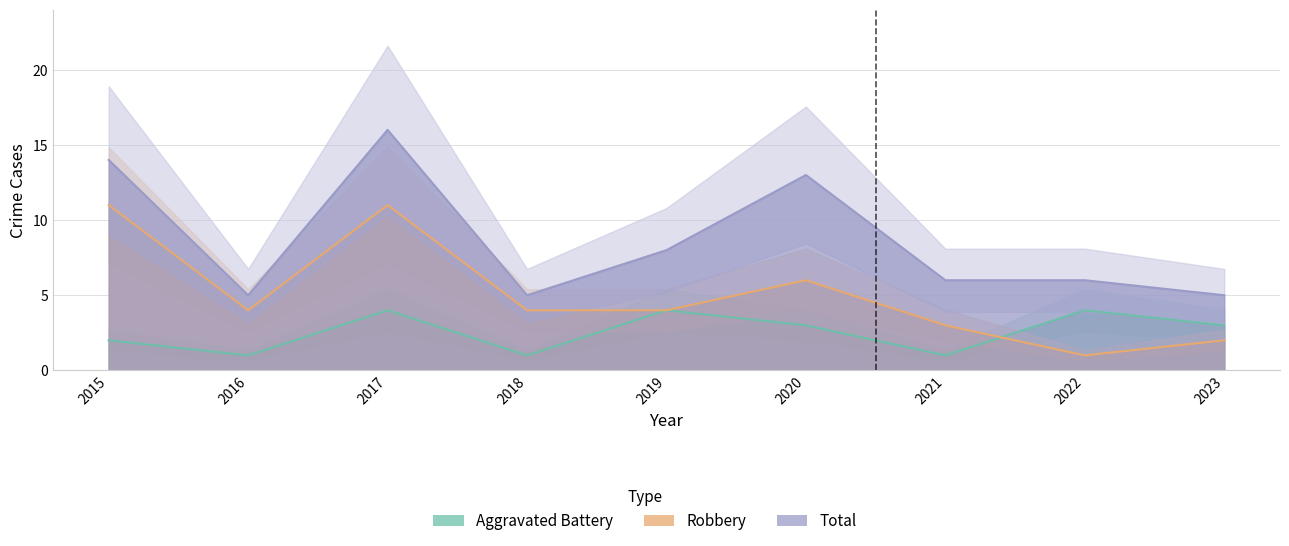

The value of Aggravated Battery at 2020 is 3. True or false?

True